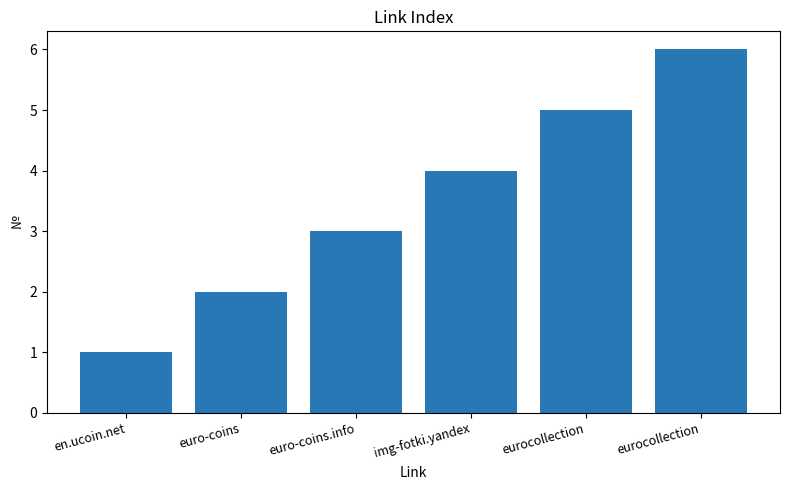

What is the sum of the values at eurocollection and img-fotki.yandex?

10